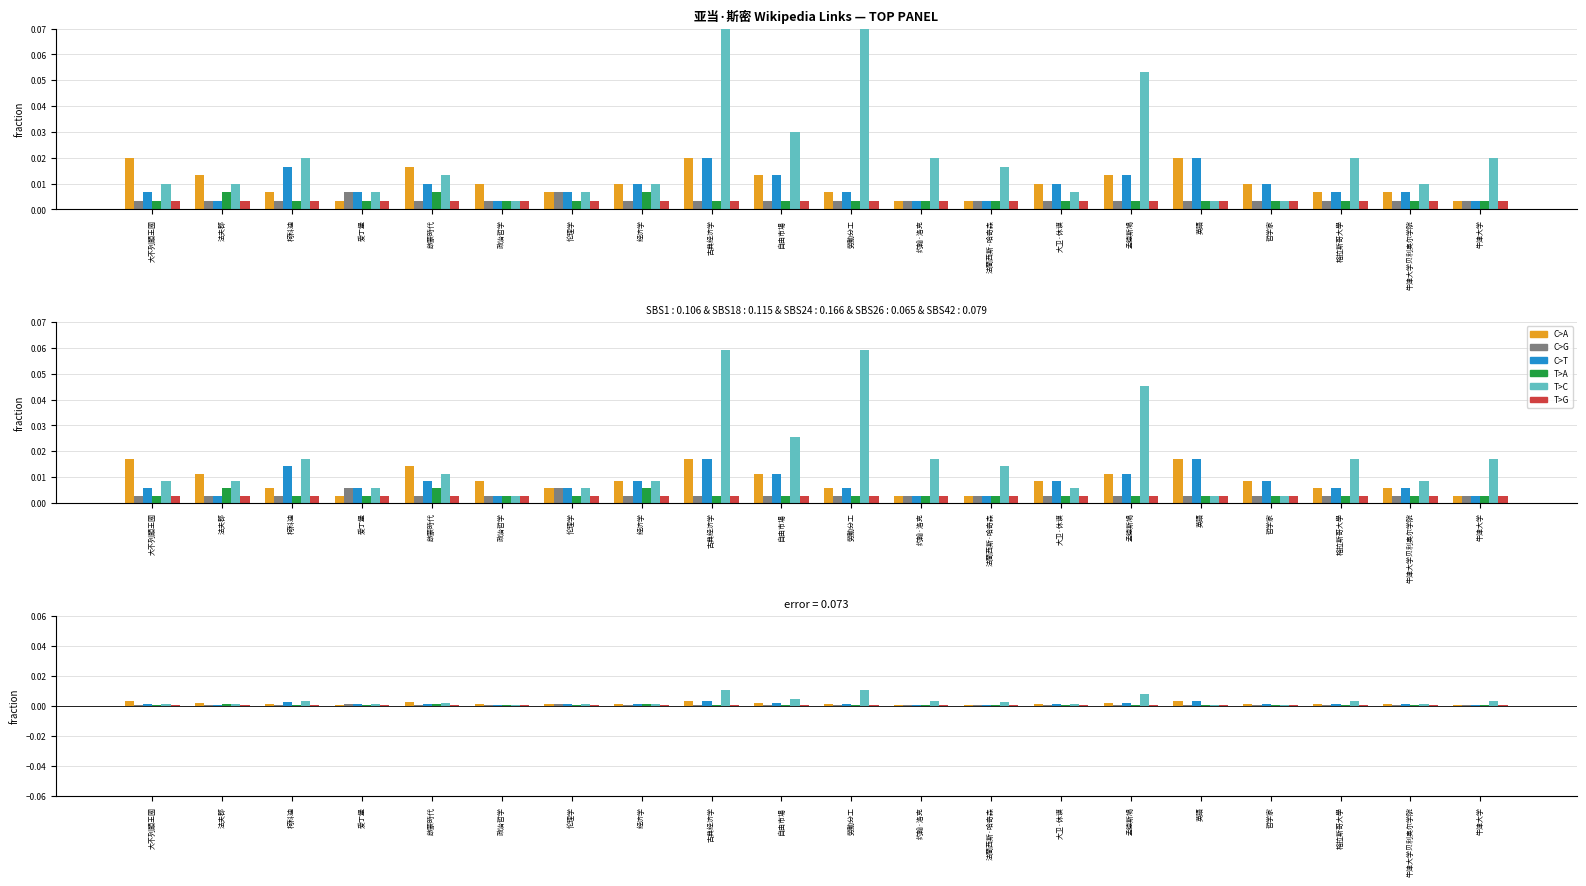

The value of C>A at 牛津大学 is 0.0. True or false?

False